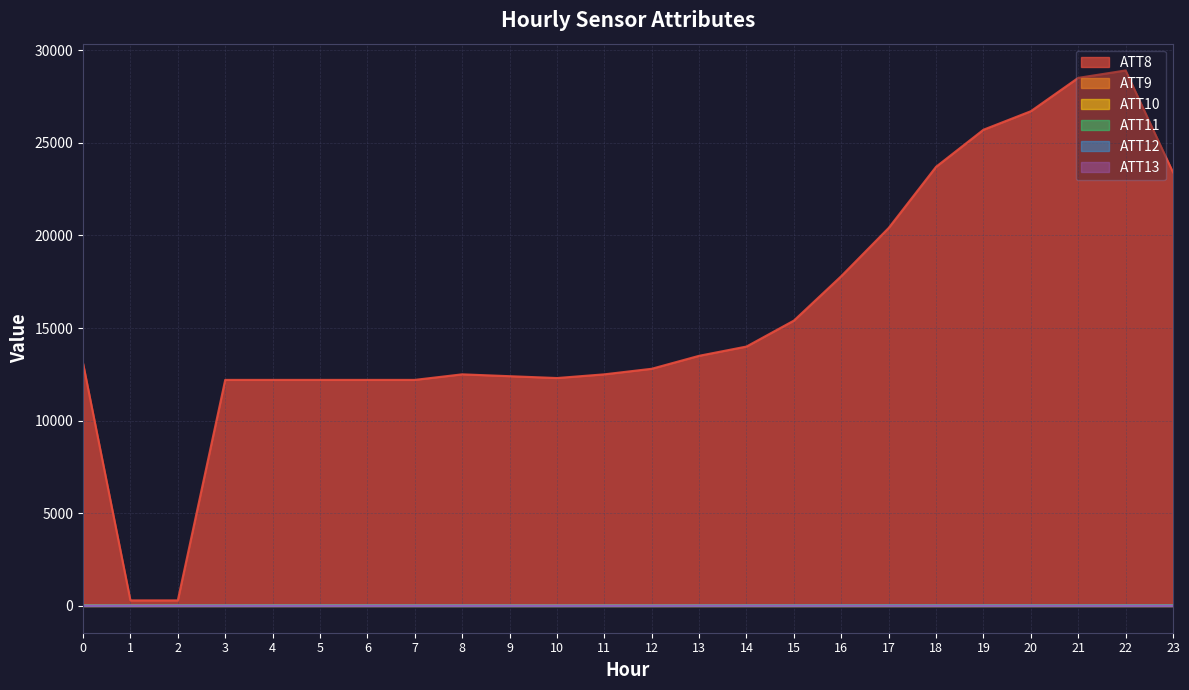

Which series has the largest total across all categories?

ATT8